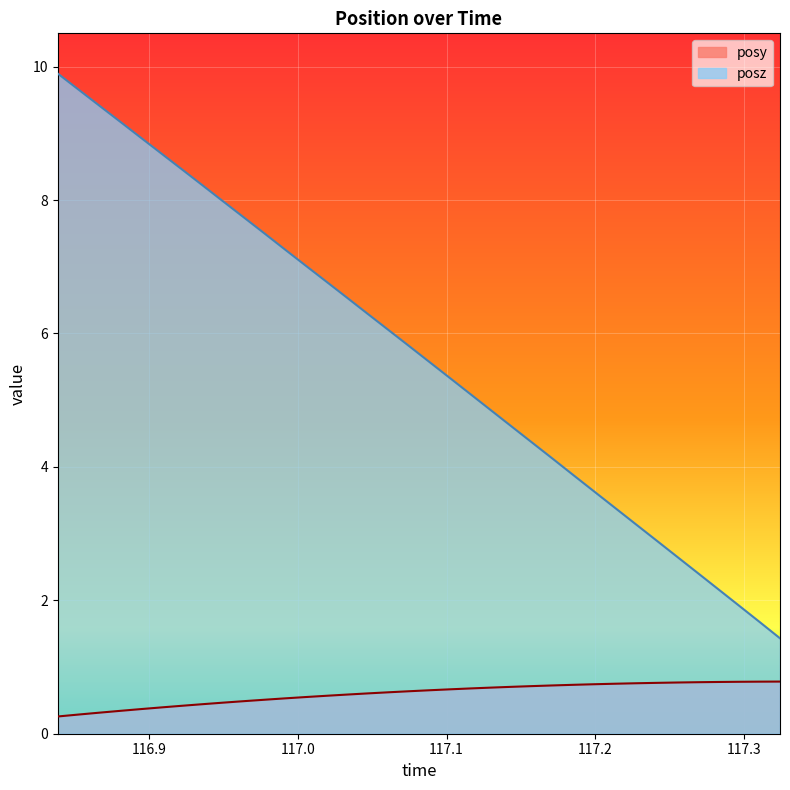

Is the value of posy at 117.2549 greater than the value of posz at 117.1855?

No